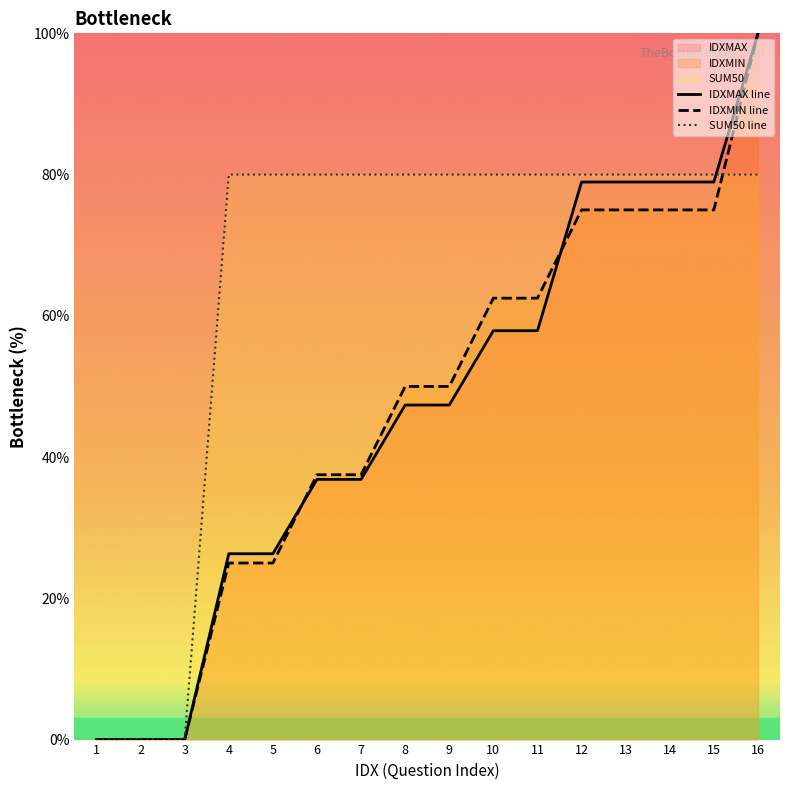

Which has a higher value, 5 or 8?

8